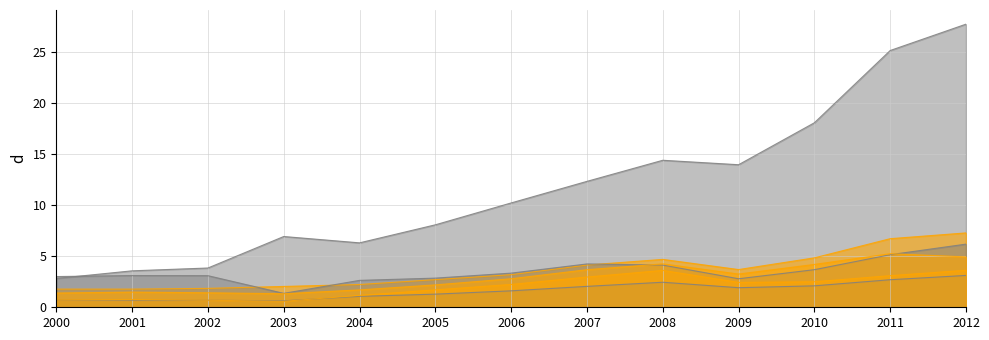

In BOGOTA DC, how many points are higher than both neighbors (excluding endpoints)?

2